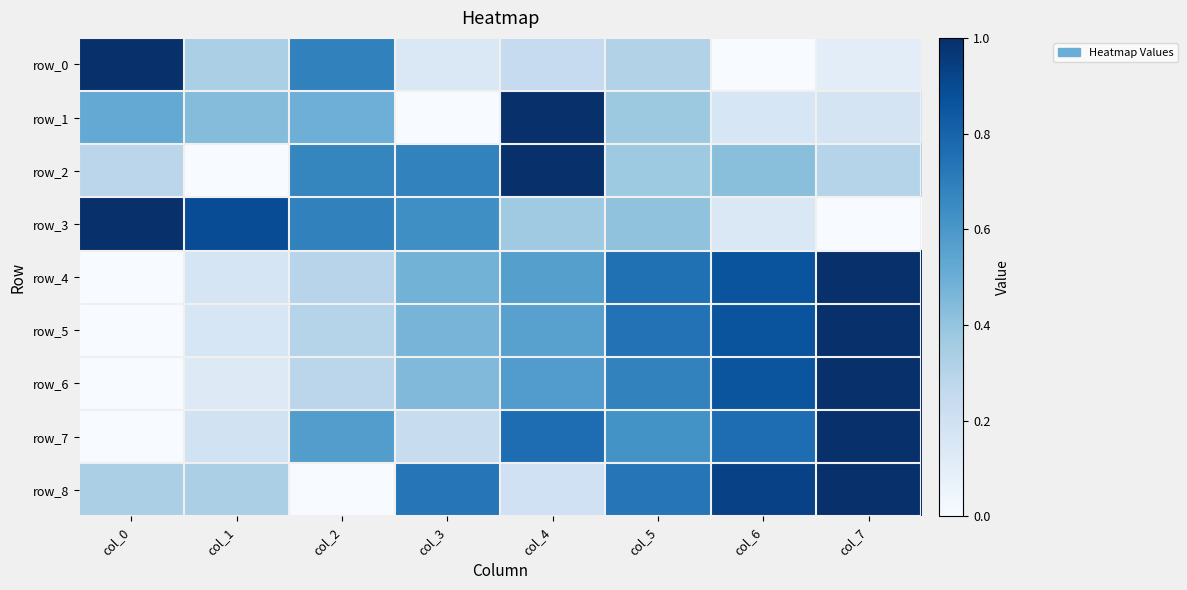

True or false: row_3 has a value of 1.0 at col_3.

False